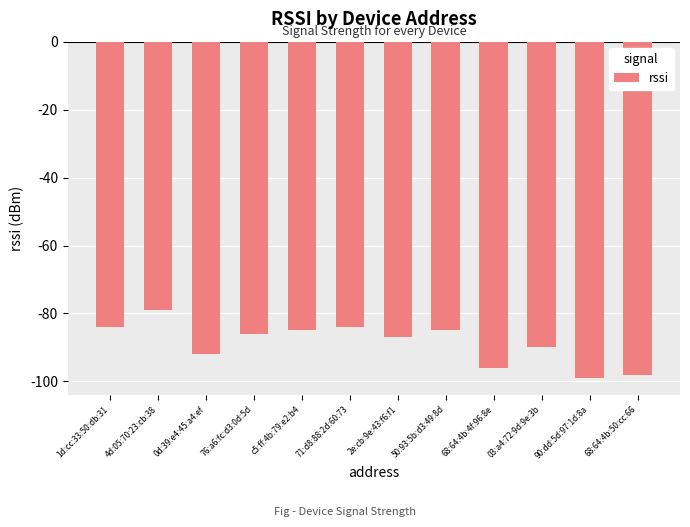

At which label is the value closest to -89?

03:a4:72:9d:9e:3b